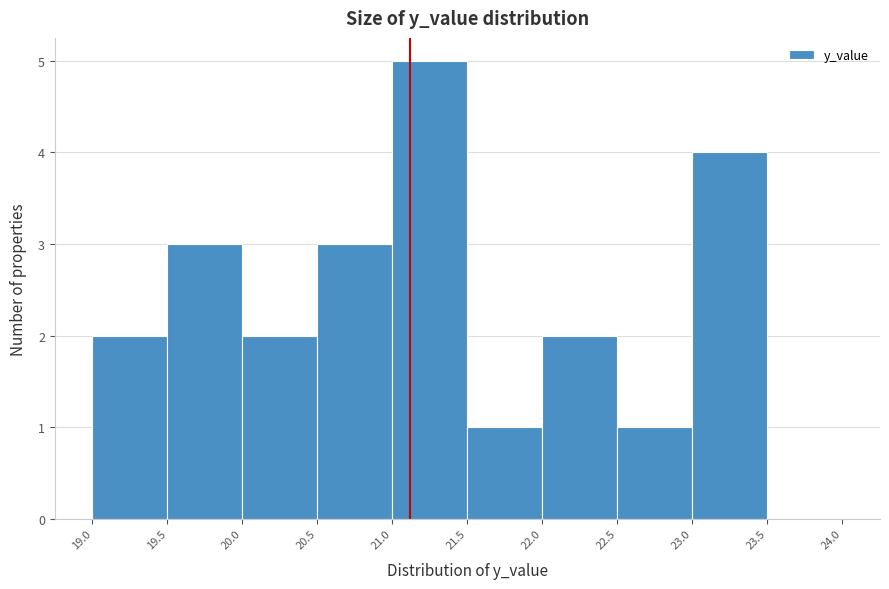

Reading left to right, list every bar in this chart as the range it spans on the x-axis followed by its height. The values are not printed on the chart, so give them approximately, as read against the axis.

19.0 to 19.5: 2
19.5 to 20.0: 3
20.0 to 20.5: 2
20.5 to 21.0: 3
21.0 to 21.5: 5
21.5 to 22.0: 1
22.0 to 22.5: 2
22.5 to 23.0: 1
23.0 to 23.5: 4
23.5 to 24.0: 0